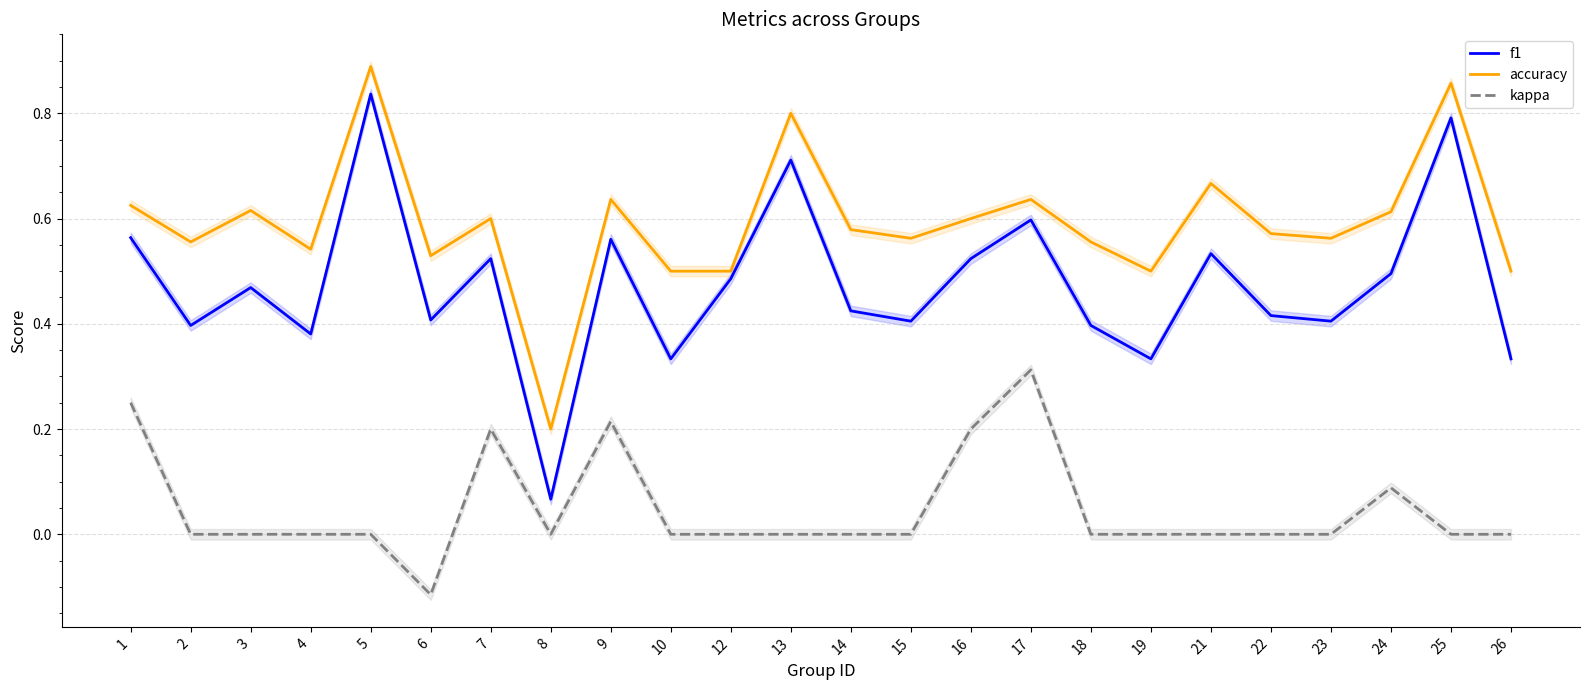

At which category is the sum across all series the highest?

5